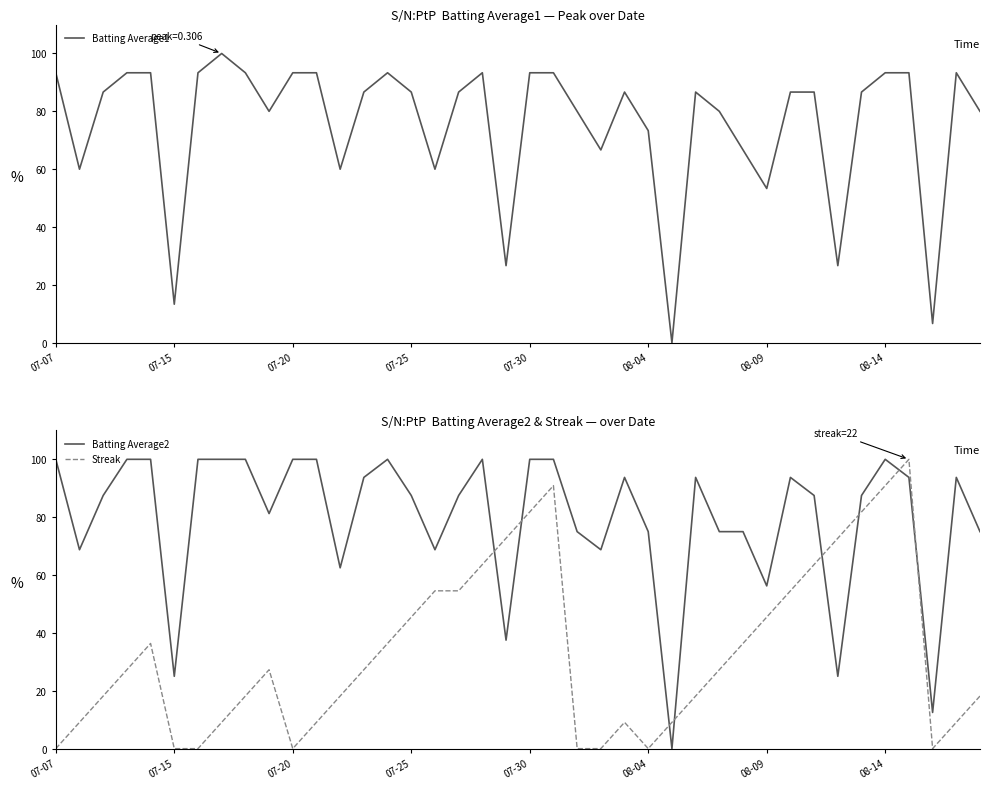

What is the total value across all series at 13?

207.7